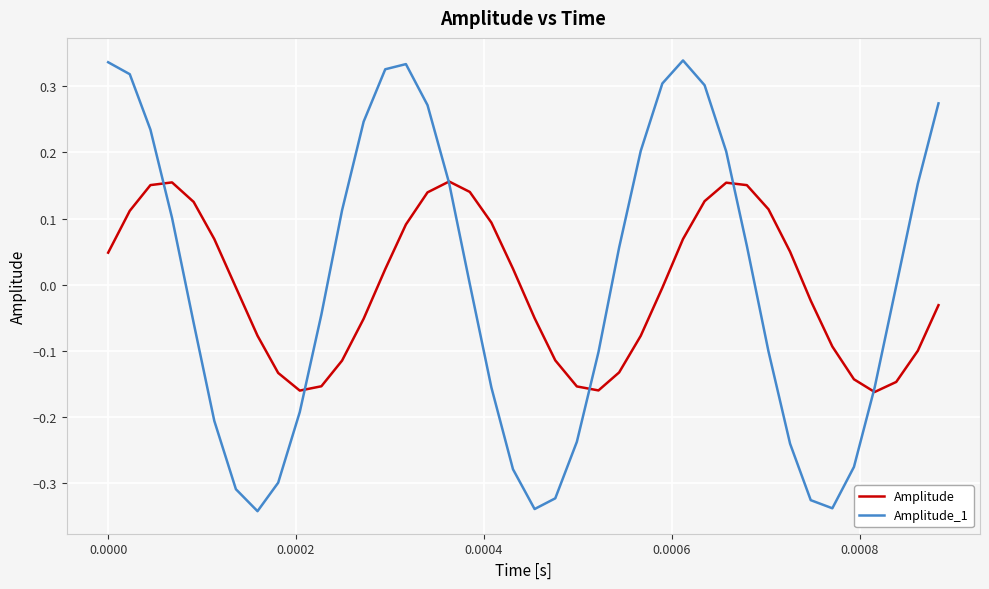

List the series in order of their peak value, lowest first.

Amplitude, Amplitude_1